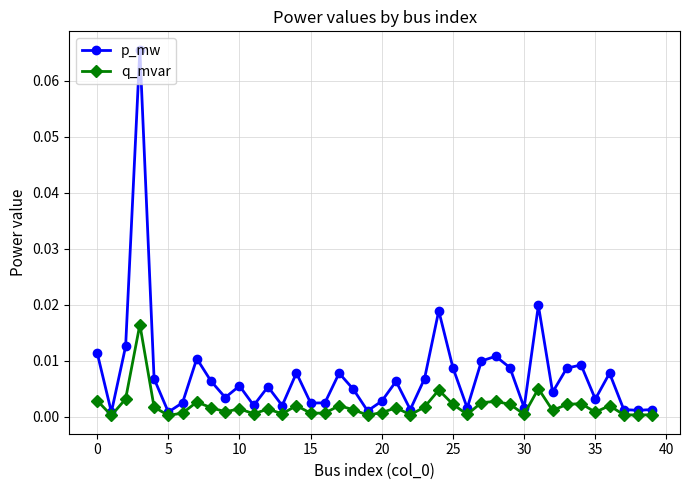

Which series has the largest range (max minus min)?

p_mw